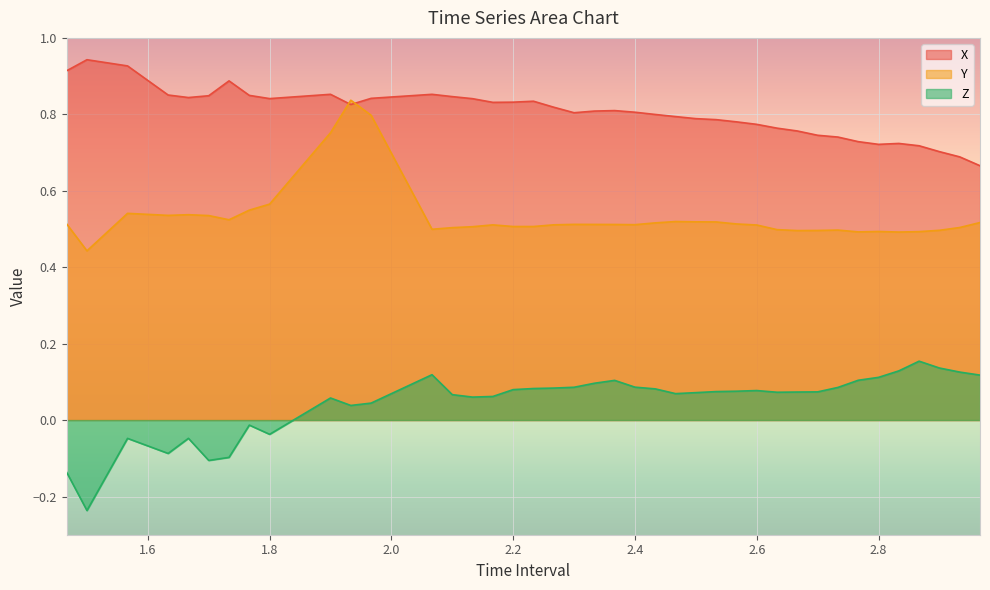

How many lines are shown in the chart?

3